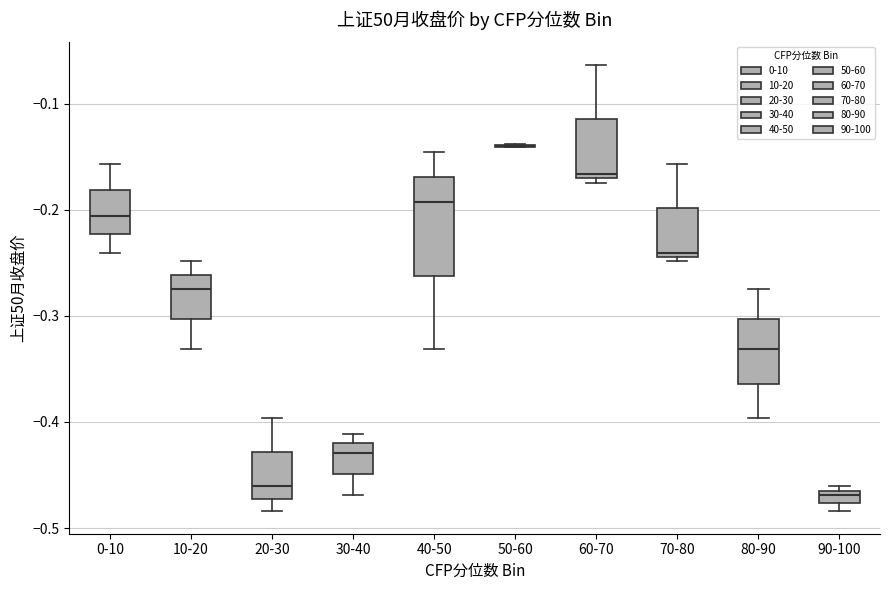

Where does the median line of the box for 0-10 sit on the y-axis? The values are not printed on the chart, so give them approximately, as read against the axis.

-0.21